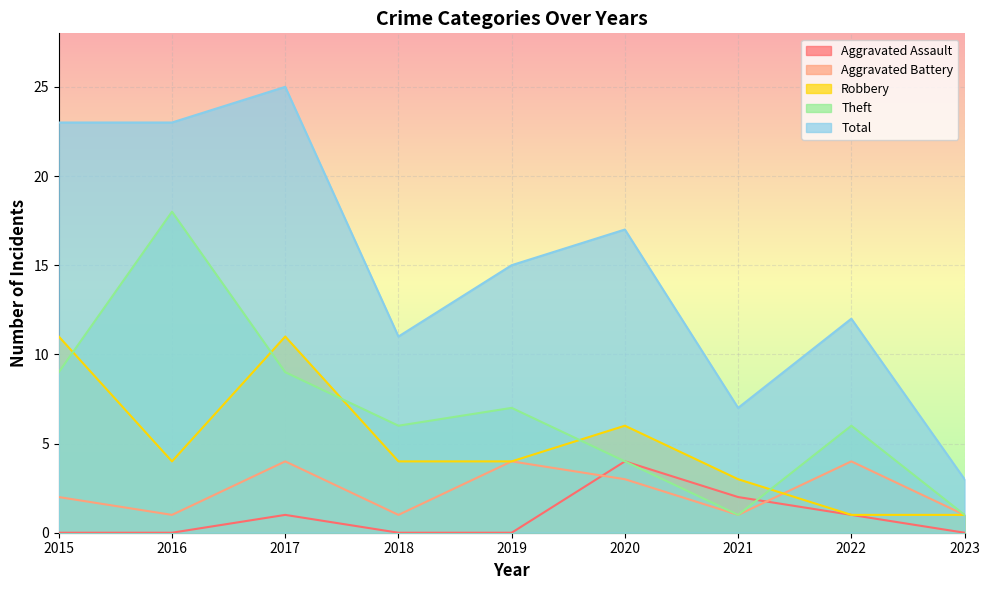

At 2022, list the series in order from largest to smallest.

Total, Theft, Aggravated Battery, Aggravated Assault, Robbery